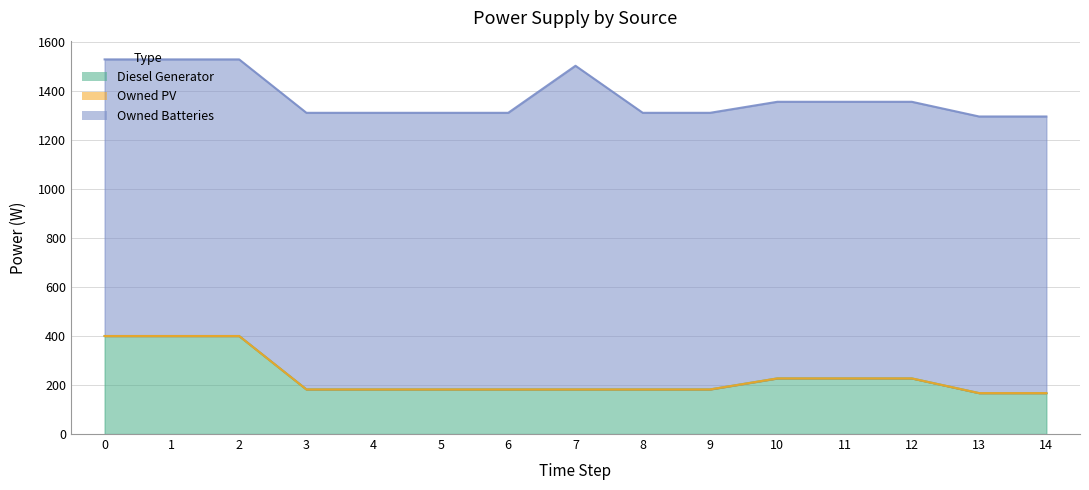

Count the number of data series in this chart.

3